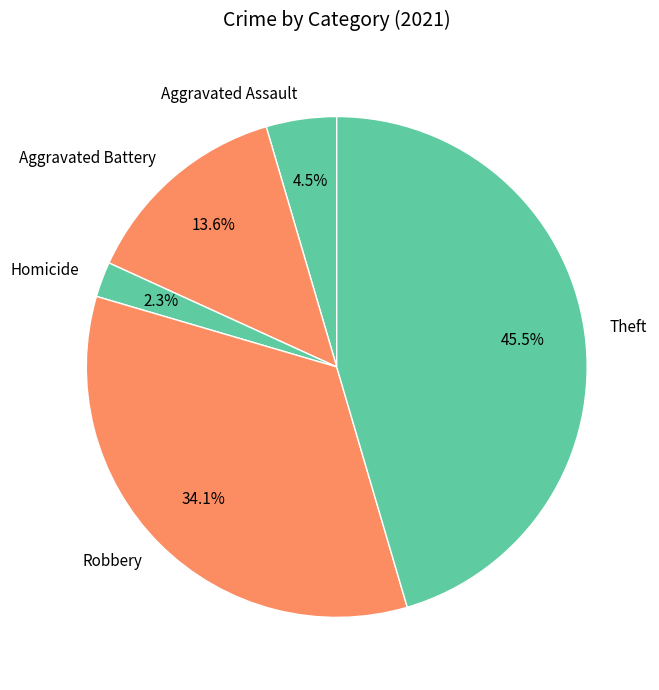

How many segments does this pie chart have?

5